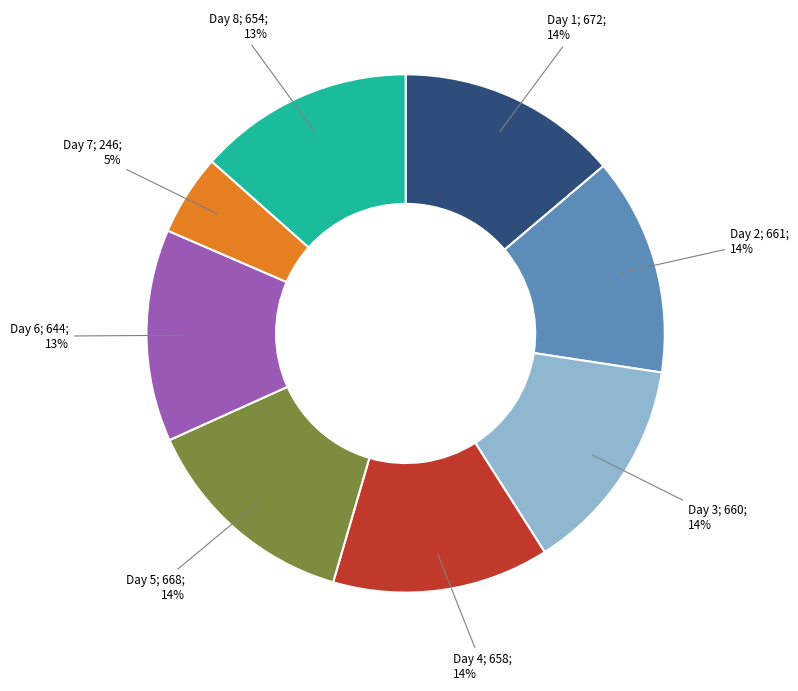

Does any single category account for the majority?

No